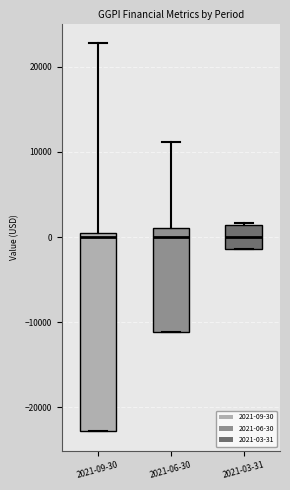

Where is the upper edge of the box for 2021-09-30 on the y-axis? The values are not printed on the chart, so give them approximately, as read against the axis.

1000